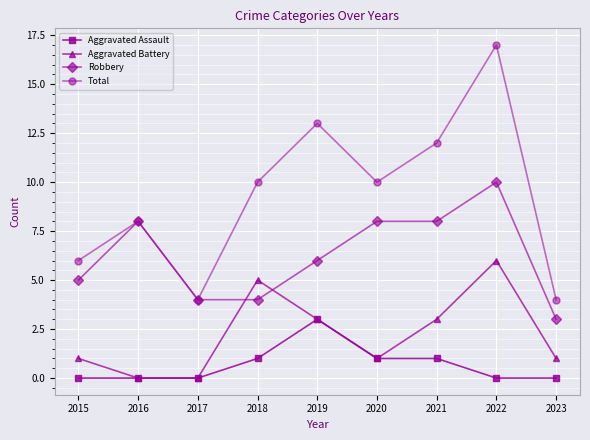

What is the difference between the highest and lowest values at 2023?

4